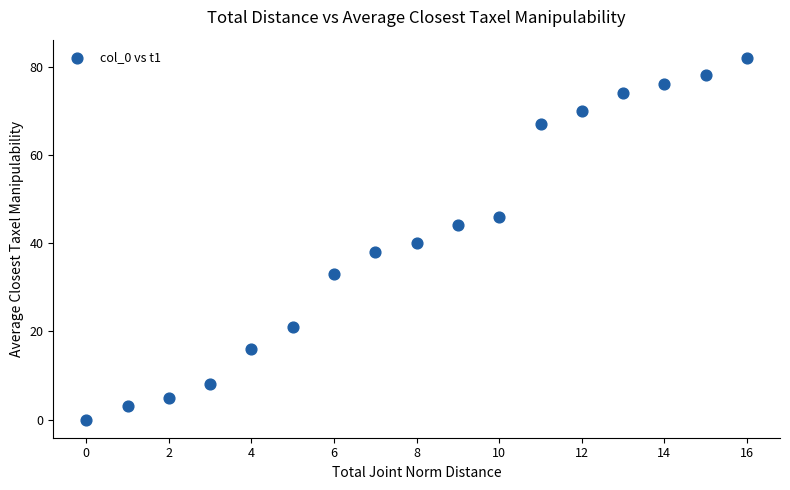

What Y value in the scatter plot is closest to 41?

40